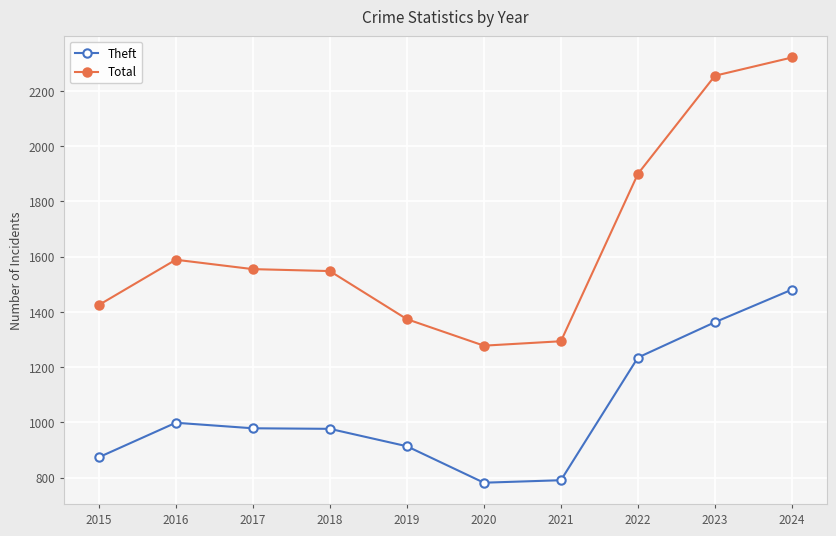

At which category is the sum across all series the highest?

2024